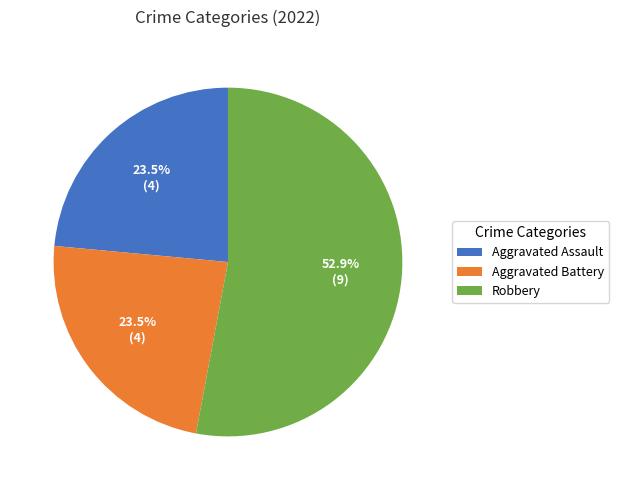

Which category has the biggest portion of the pie?

Robbery